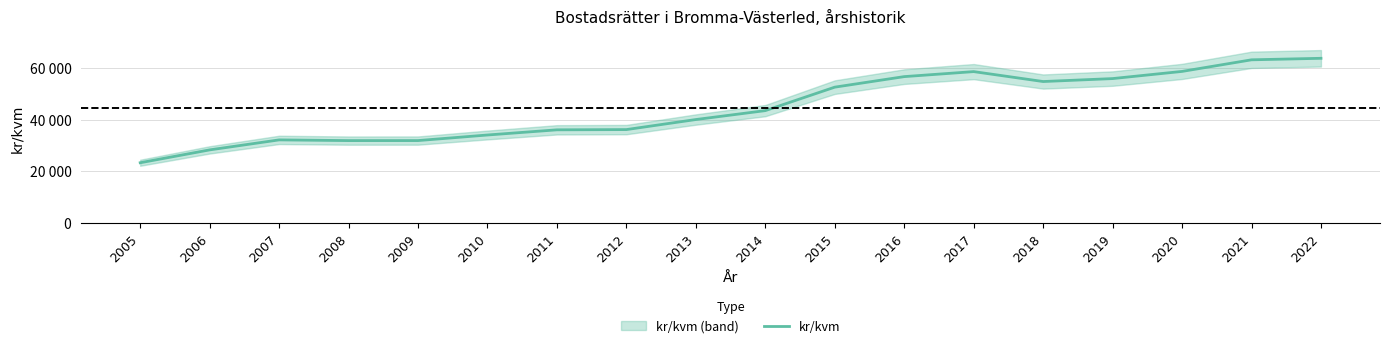

At which category does the data reach its first local valley?

2008